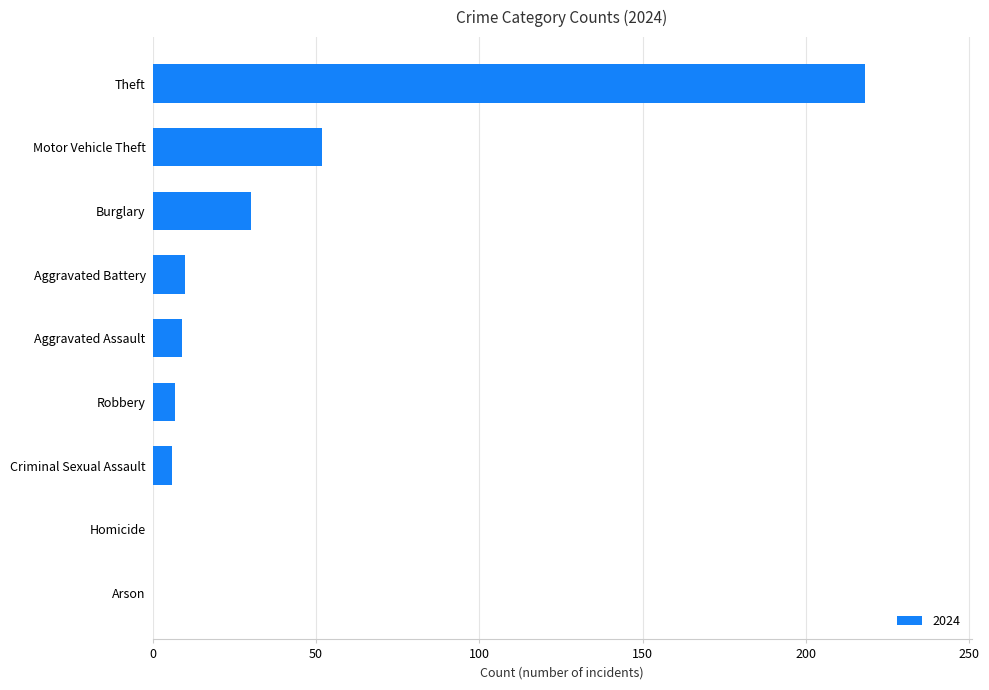

Between Homicide and Aggravated Battery, which is larger?

Aggravated Battery